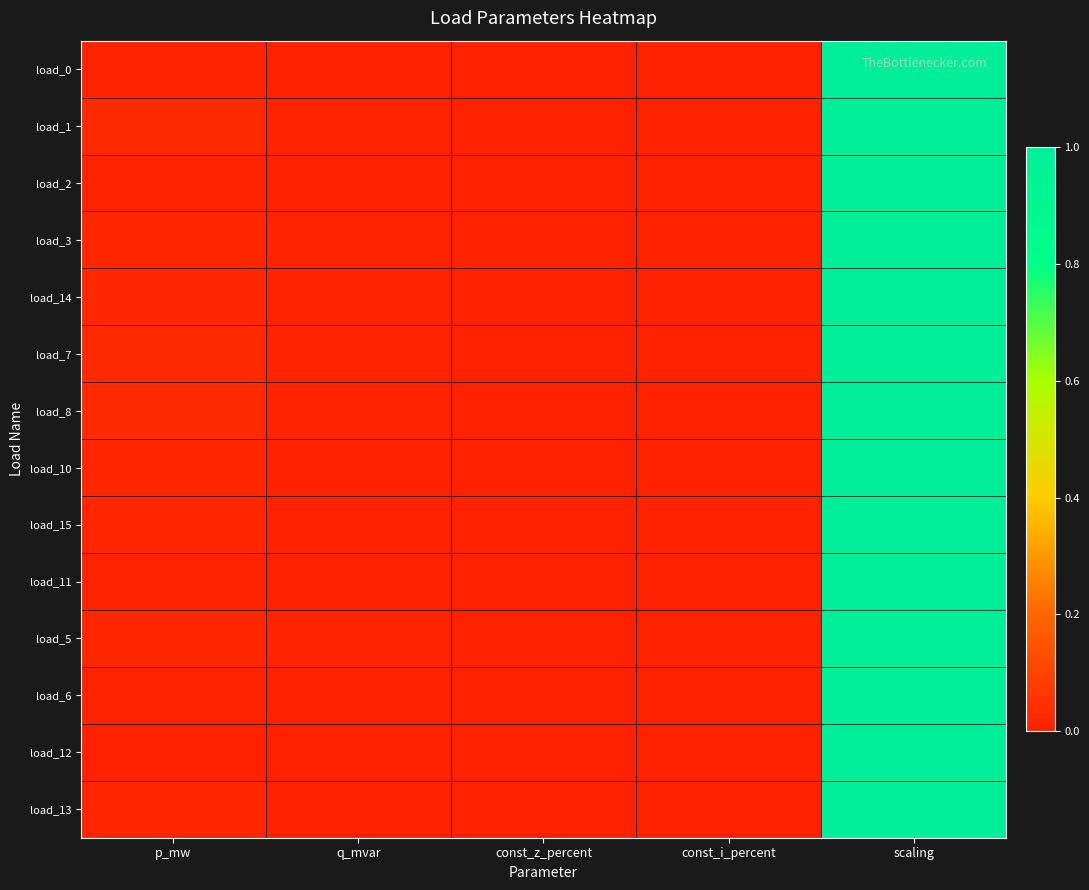

At which category is the sum across all series the highest?

scaling